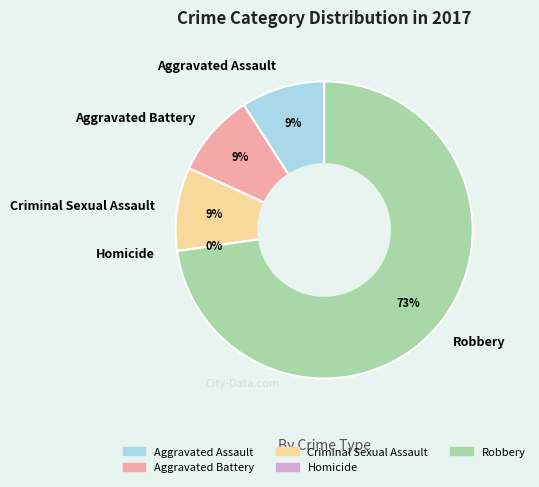

To the nearest percent, what is the combined percentage of Aggravated Battery and Robbery?

82%